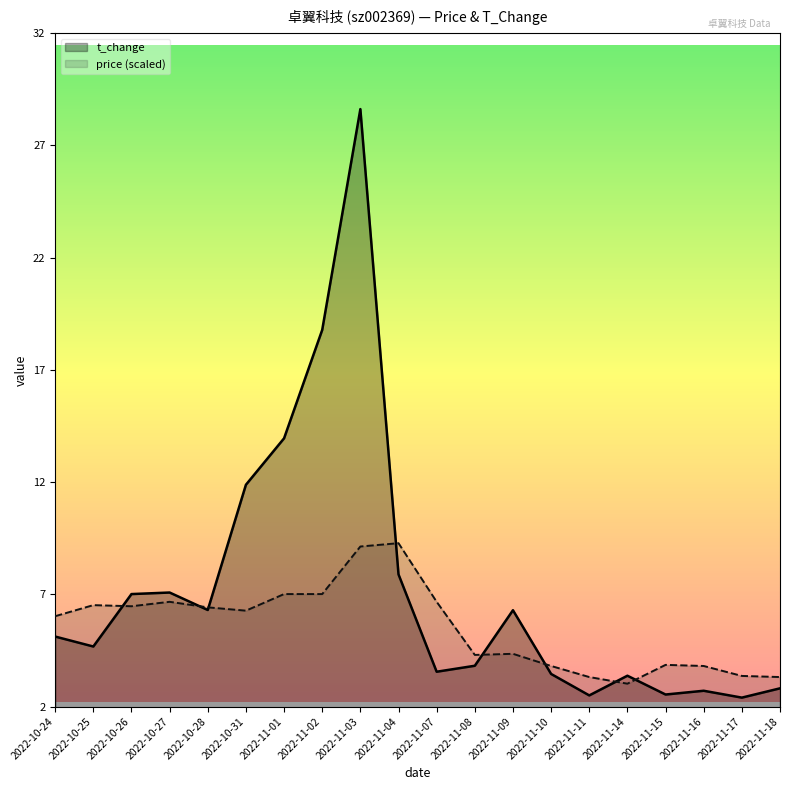

At which category does price reach its first local valley?

2022-10-26